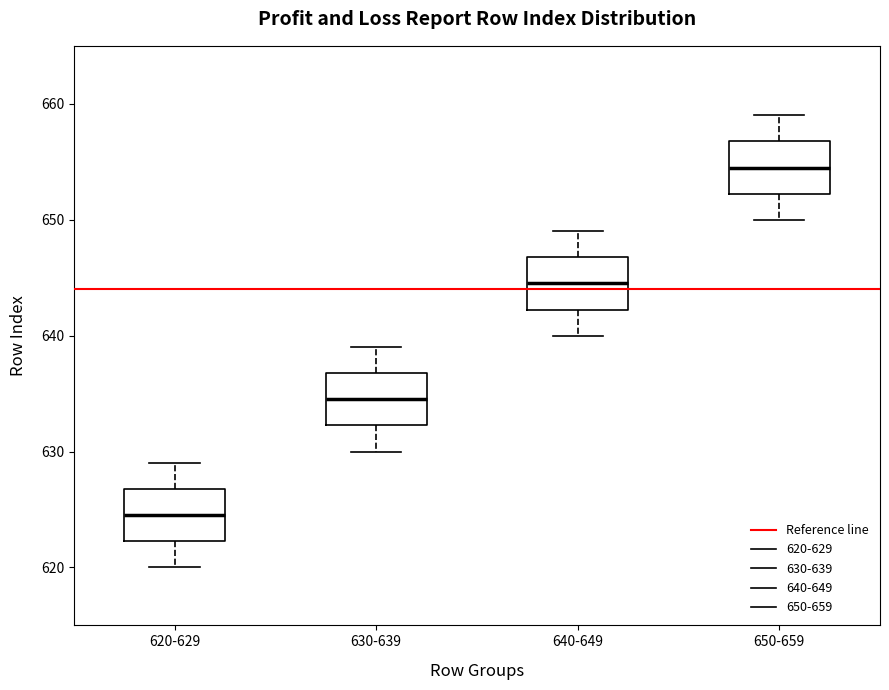

Where does the lower whisker of the box for 640-649 end on the y-axis? The values are not printed on the chart, so give them approximately, as read against the axis.

640